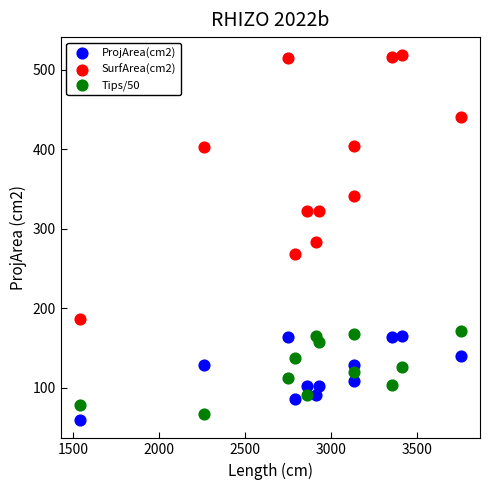

What is the X range (max minus min) for the scatter plot?

2213.7